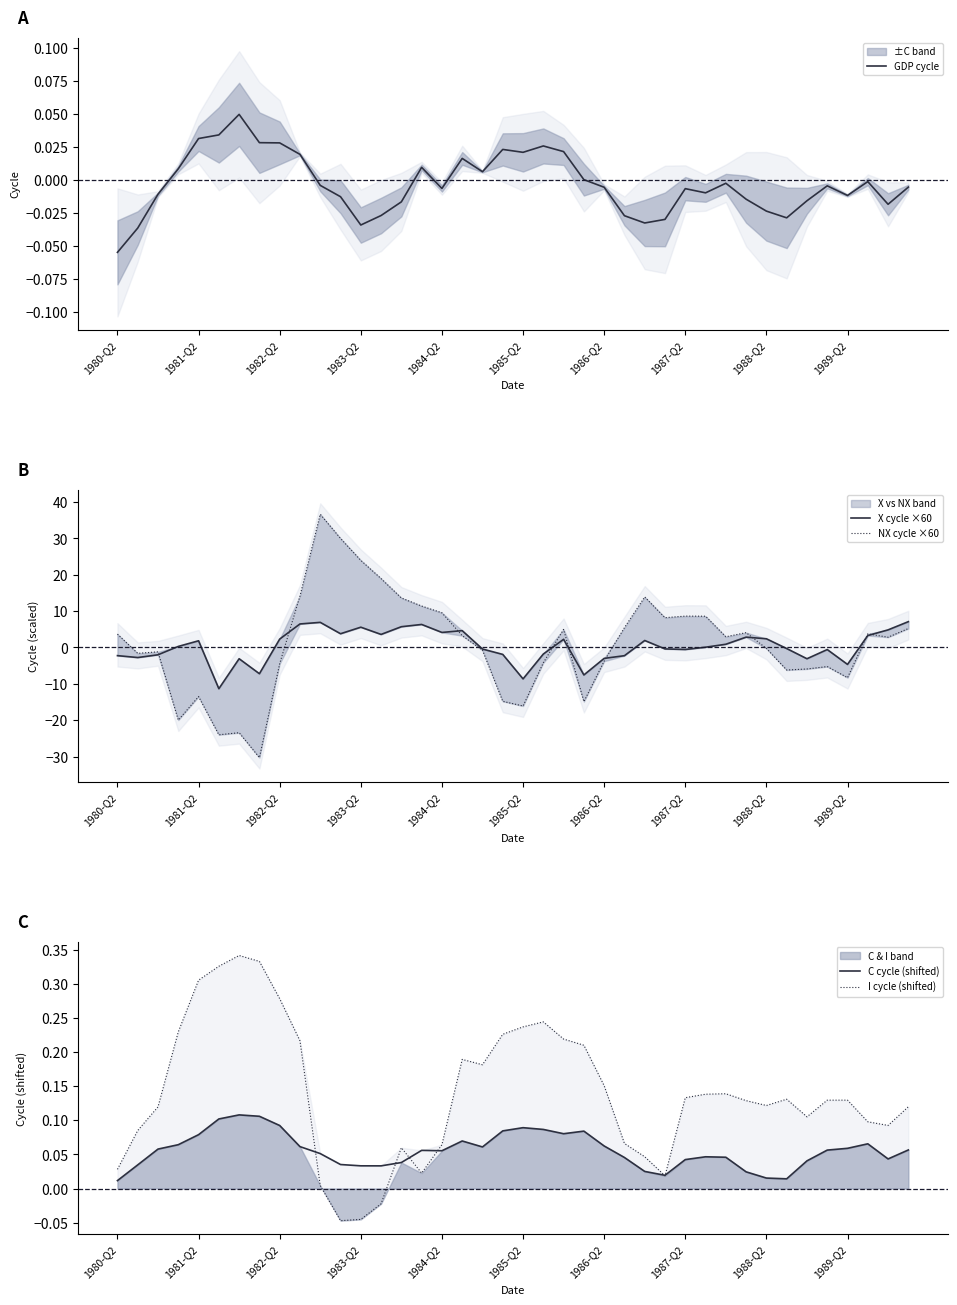

What is the average value of the I cycle (shifted) series?

0.1